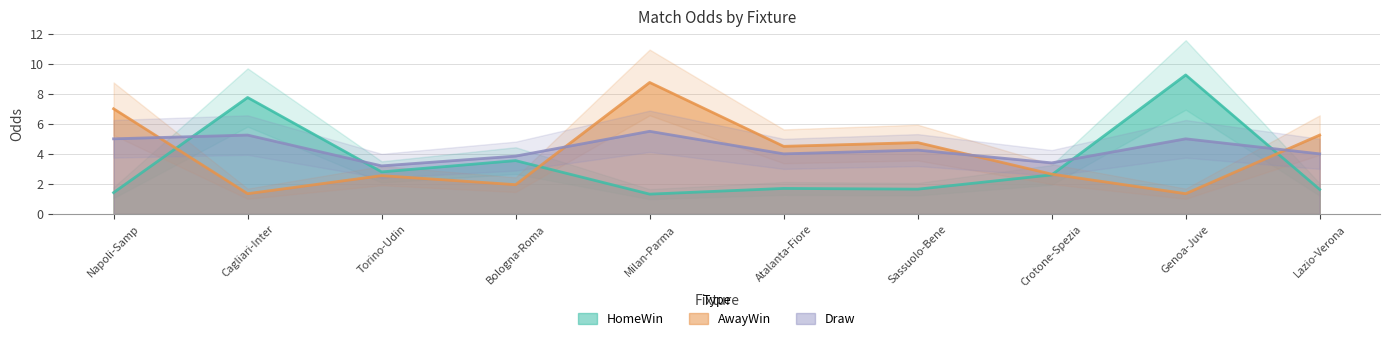

The value of Draw at Crotone-Spezia is 3.4. True or false?

True